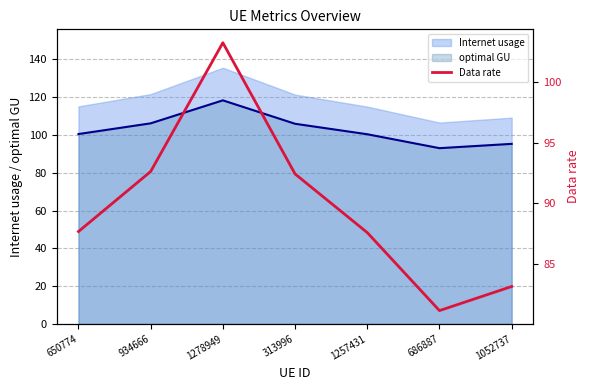

Which category has the highest value across all series?

1278949